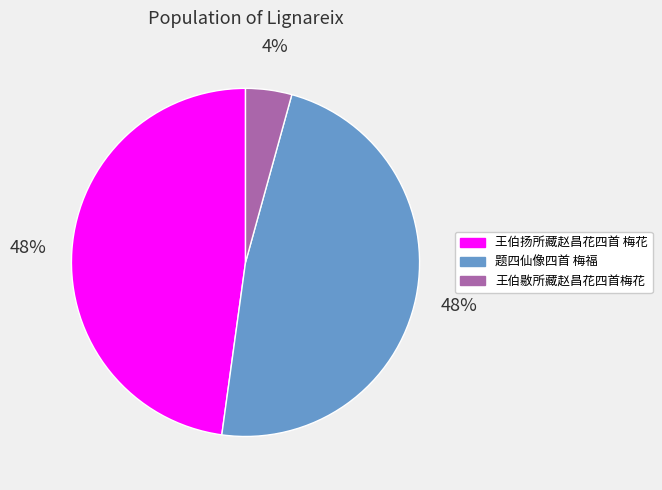

What percentage is the 王伯敭所藏赵昌花四首梅花 slice, to the nearest percent?

4%